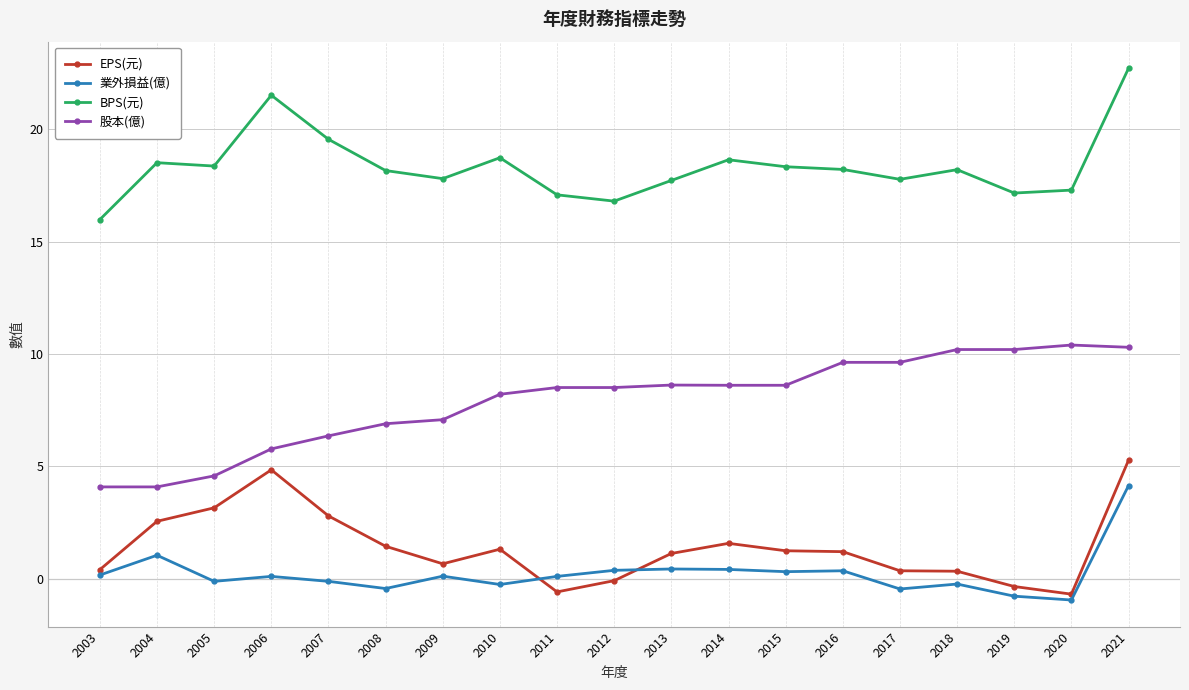

How many intersections are there between 業外損益(億) and EPS(元)?

2